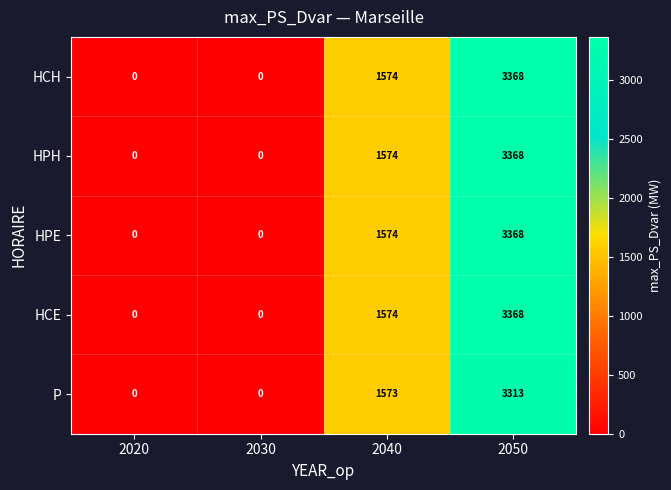

The P series shows 422 at 2040. True or false?

False